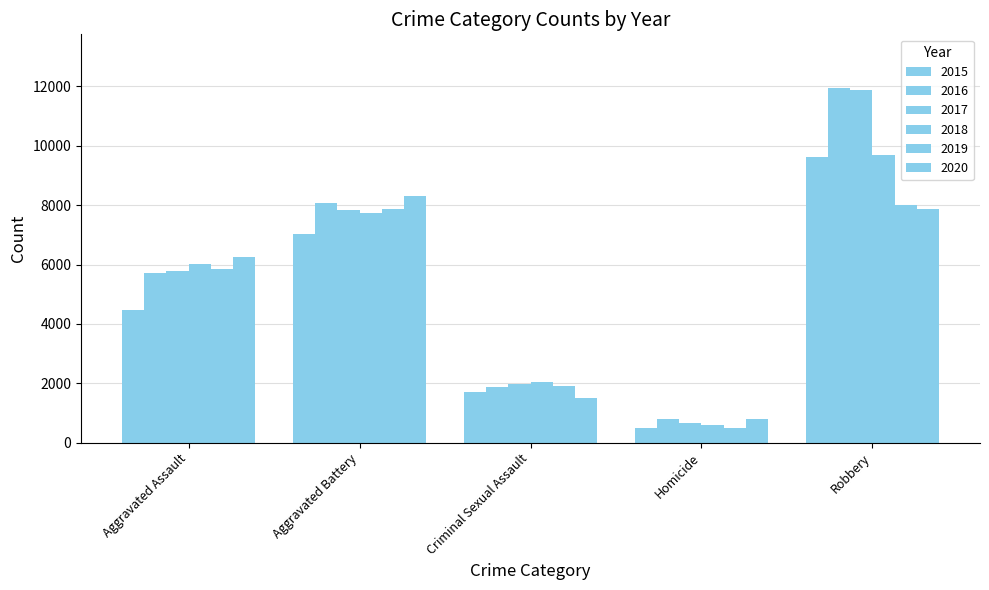

Is the value of 2016 at Aggravated Battery greater than the value of 2015 at Robbery?

No